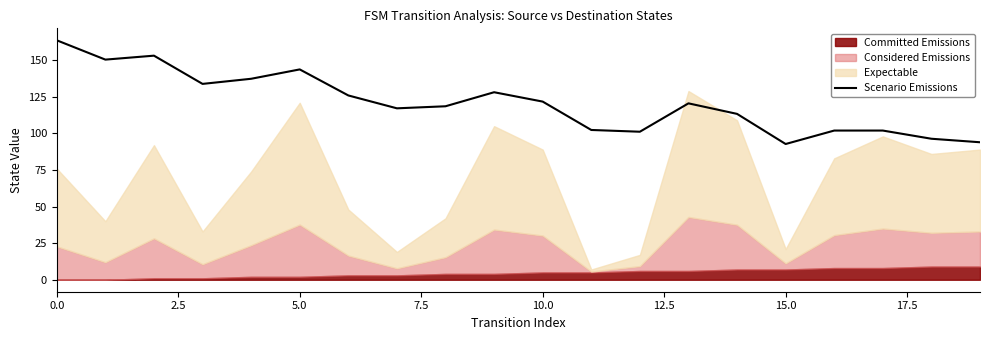

What is the average value?

121.0